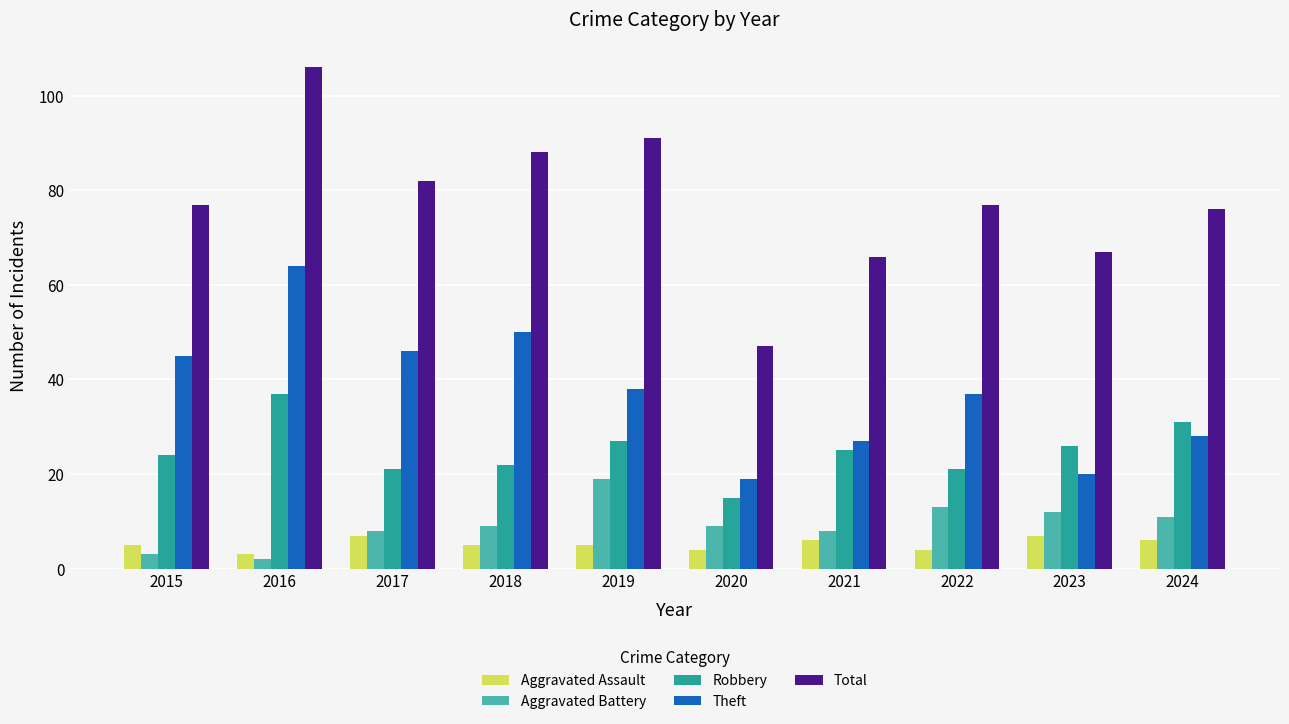

At which label does Total reach its peak?

2016